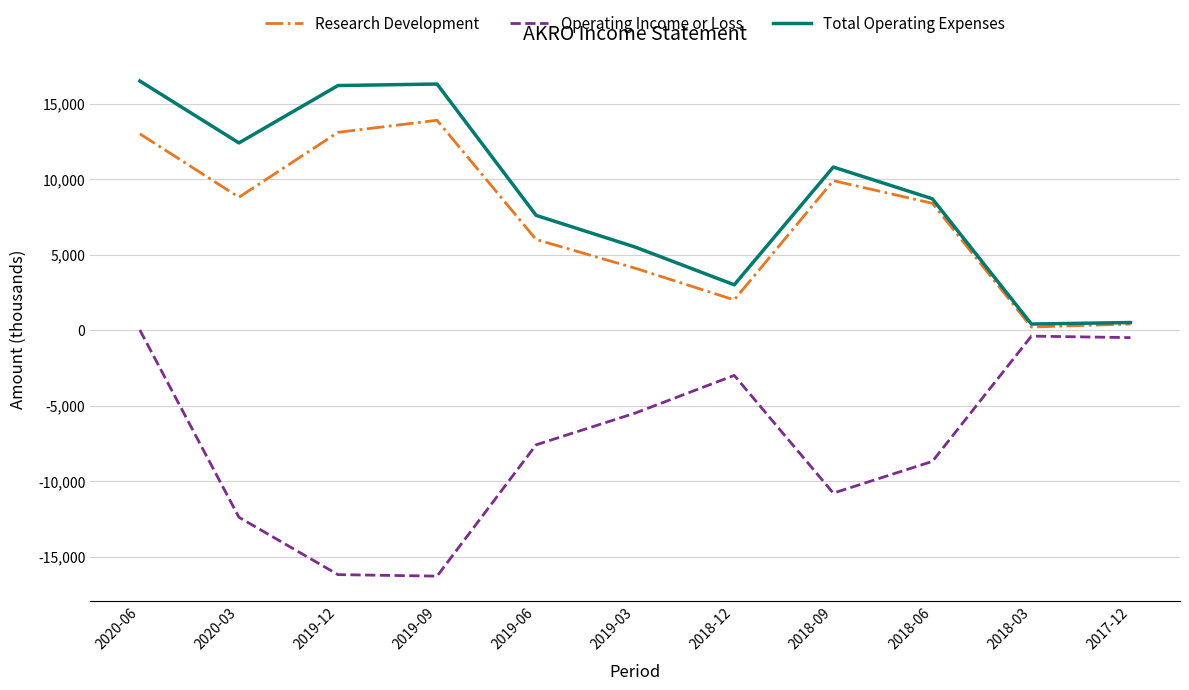

True or false: Total Operating Expenses and Operating Income or Loss cross at least once.

False